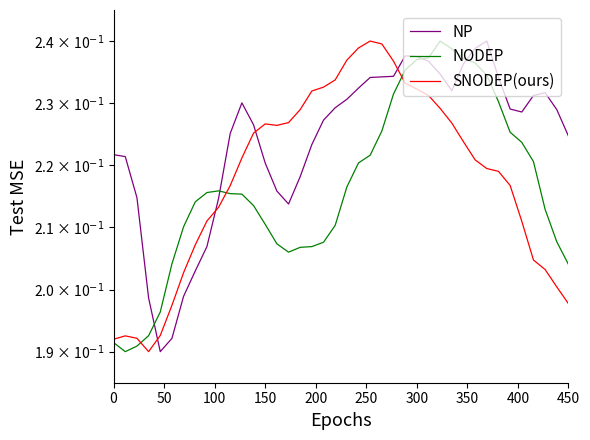

Rank the series by their average value, from highest to lowest.

NP, SNODEP(ours), NODEP